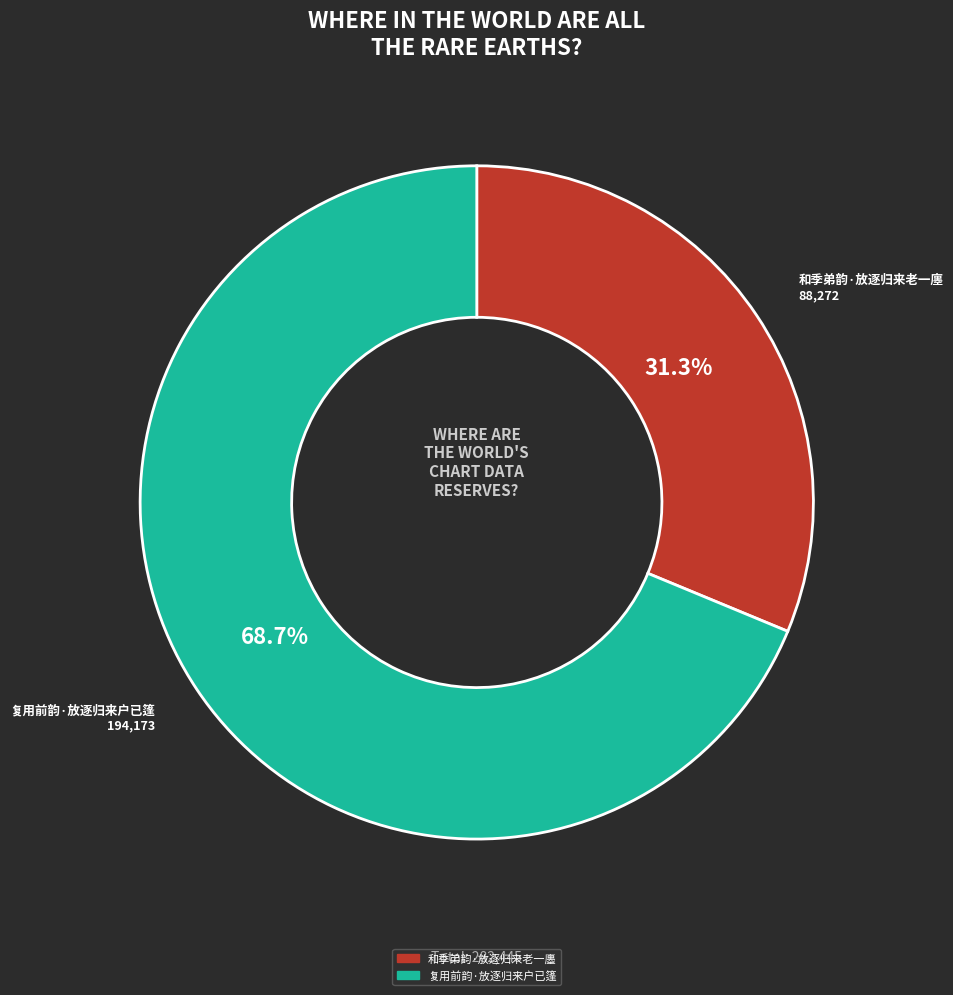

Which has a higher value, 复用前韵·放逐归来户已篷 or 和季弟韵·放逐归来老一廛?

复用前韵·放逐归来户已篷